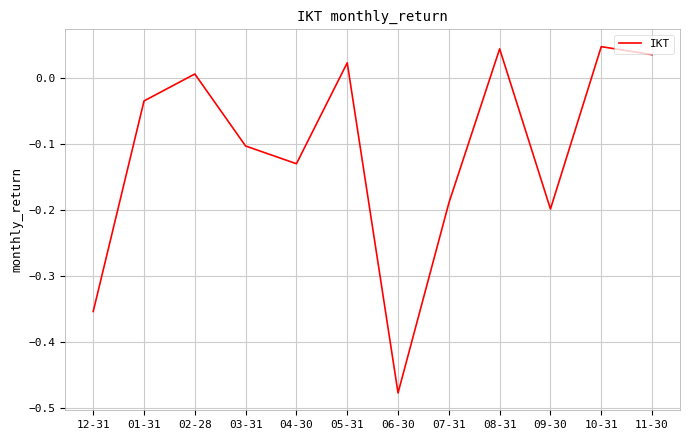

What is the change in value from 03-31 to 08-31?

+0.1